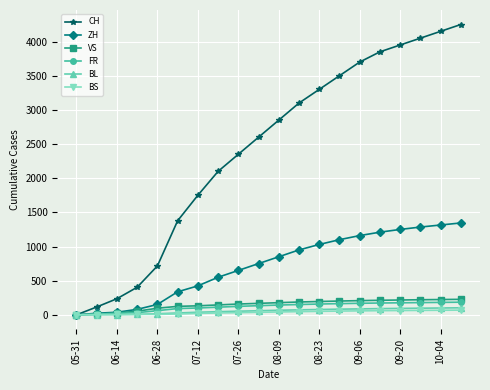

At how many categories does at least one series exceed 3196?

8